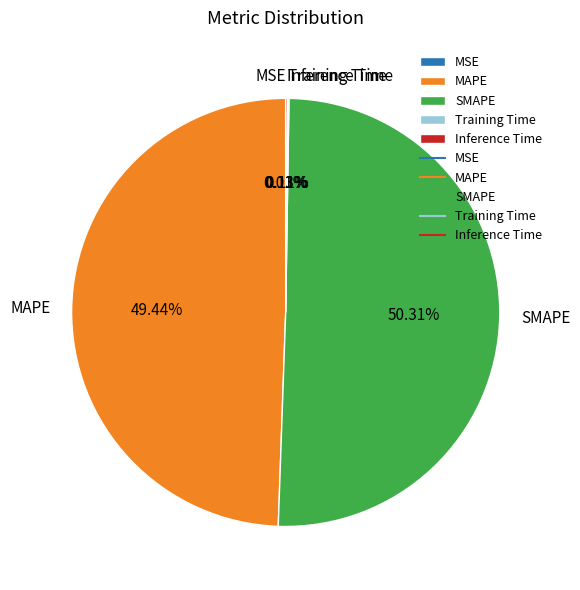

Do SMAPE and MAPE together represent more than half of the pie?

Yes